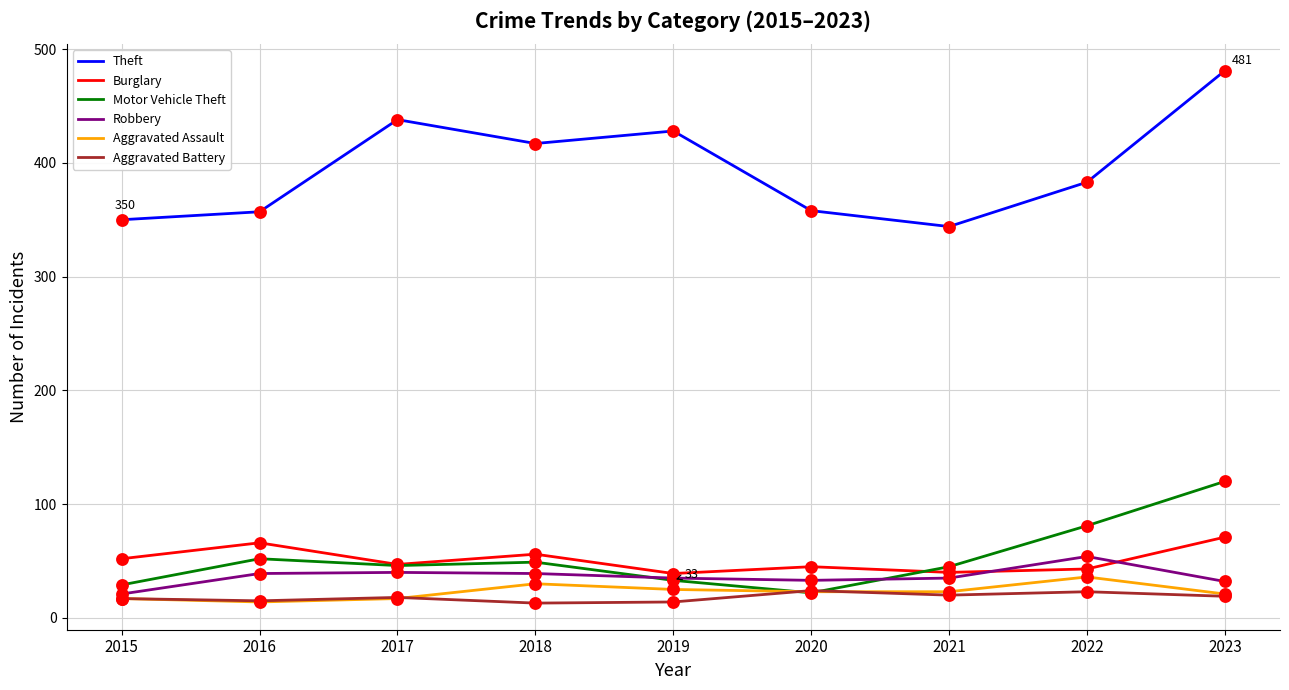

Which series has the largest range (max minus min)?

Theft